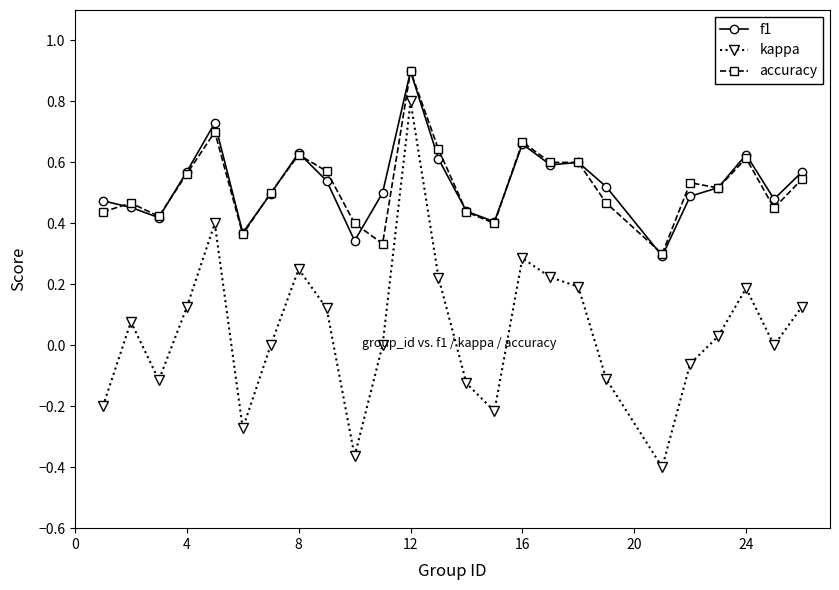

True or false: f1 and kappa intersect in this chart.

False